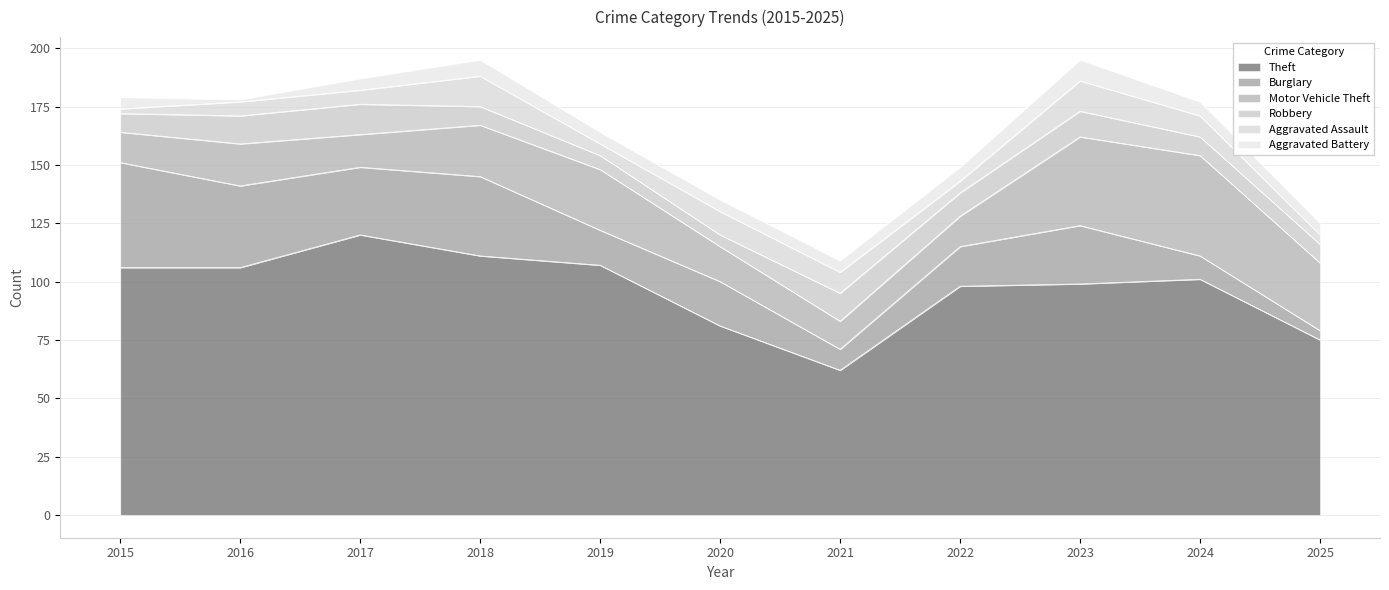

True or false: Burglary and Aggravated Assault cross at least once.

False